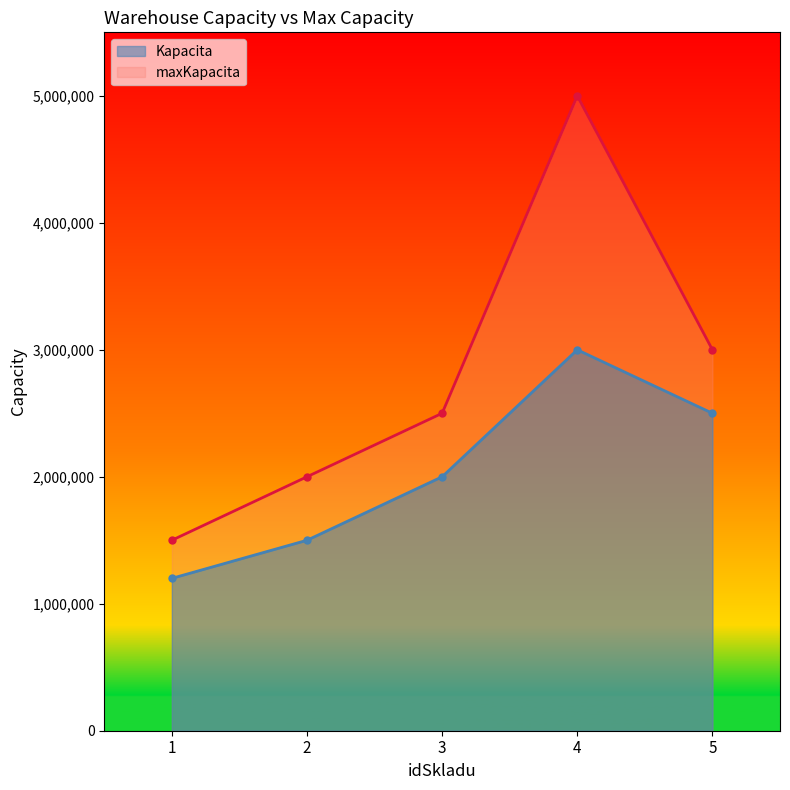

Reading left to right, what are all the values shown in this chart?

Kapacita: 1=1200000	2=1500000	3=2000000	4=3000000	5=2500000
maxKapacita: 1=1500000	2=2000000	3=2500000	4=5000000	5=3000000